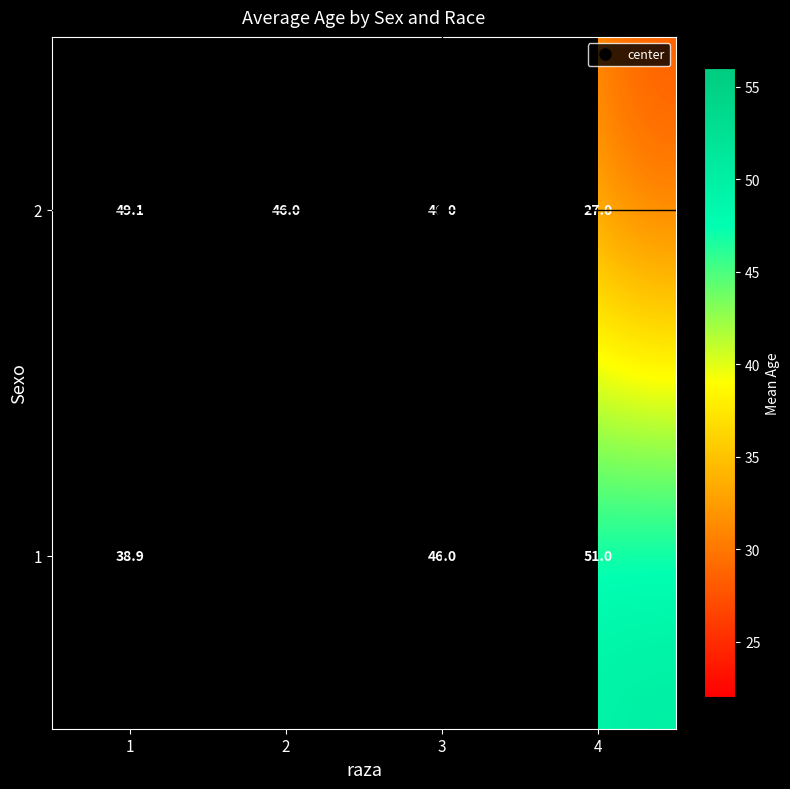

Between 2 and 3, which series saw the biggest shift?

2